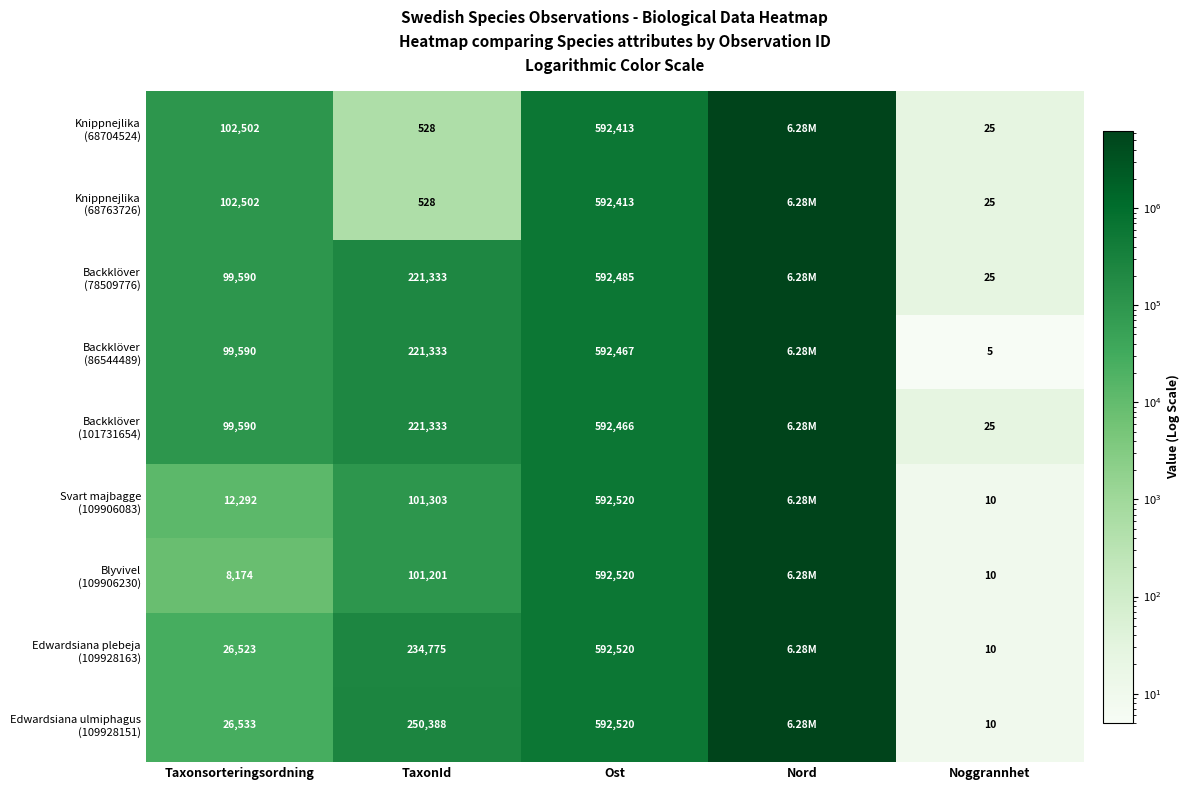

What is the difference between the highest and lowest values at TaxonId?

249860